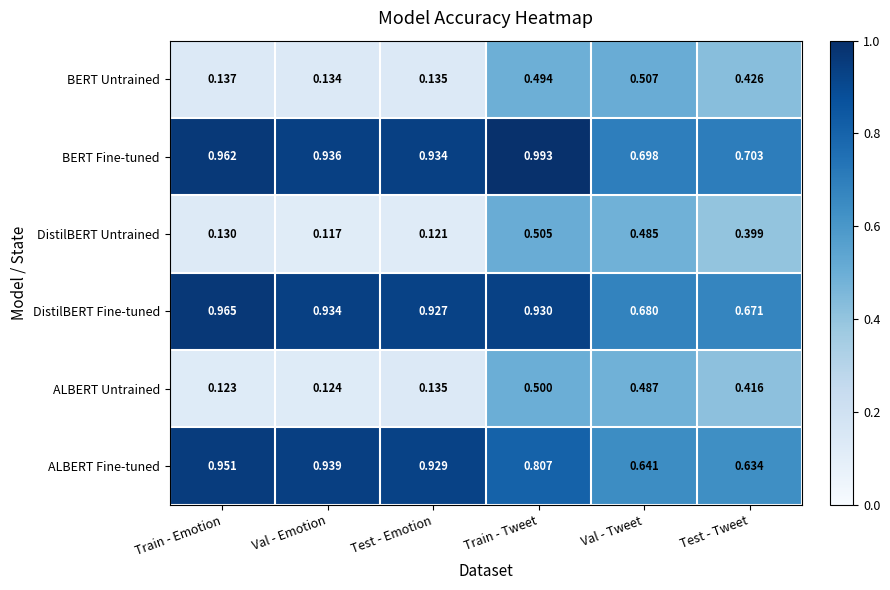

Is the value of BERT Fine-tuned at Train - Tweet greater than the value of BERT Untrained at Train - Emotion?

Yes